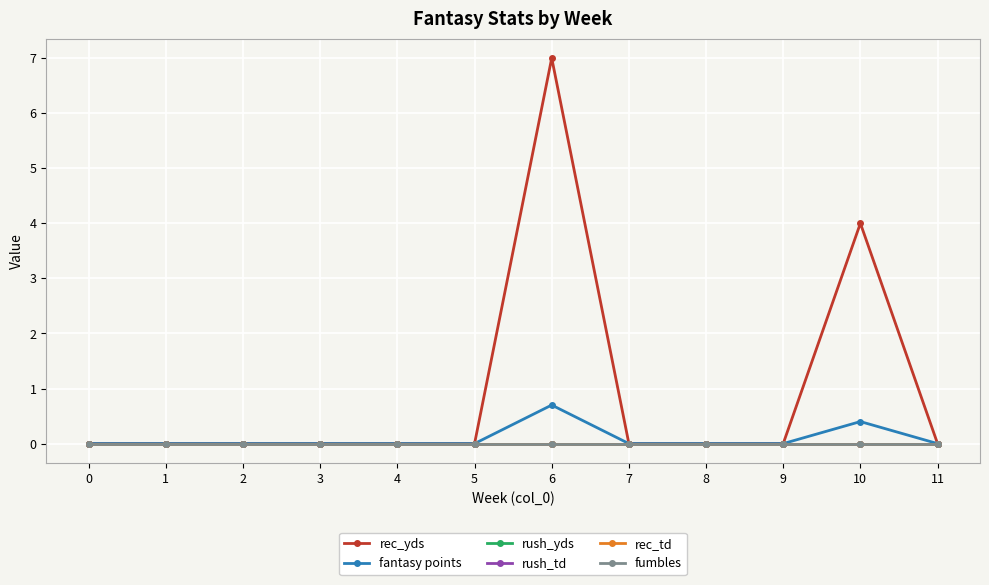

How many lines are shown in the chart?

6